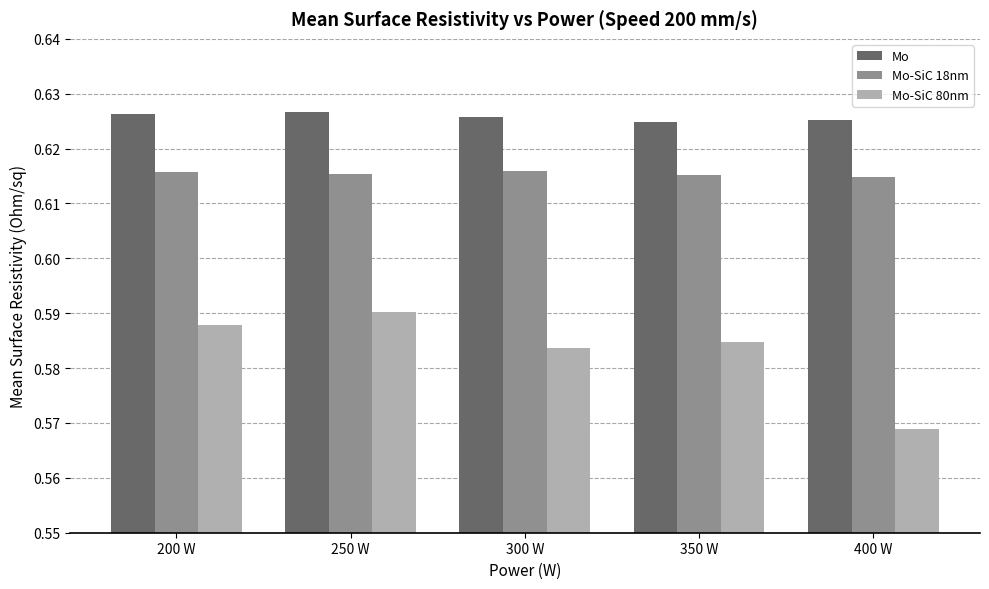

How many Mo values are between 0 and 1?

5